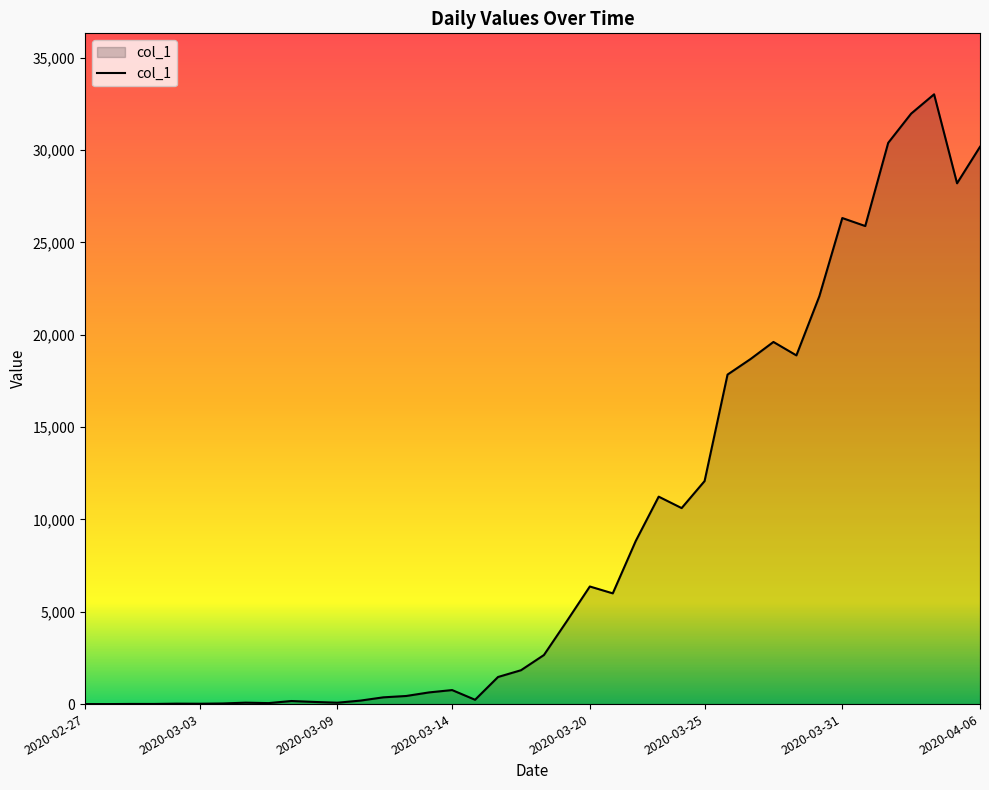

What is the greatest value displayed?

33015